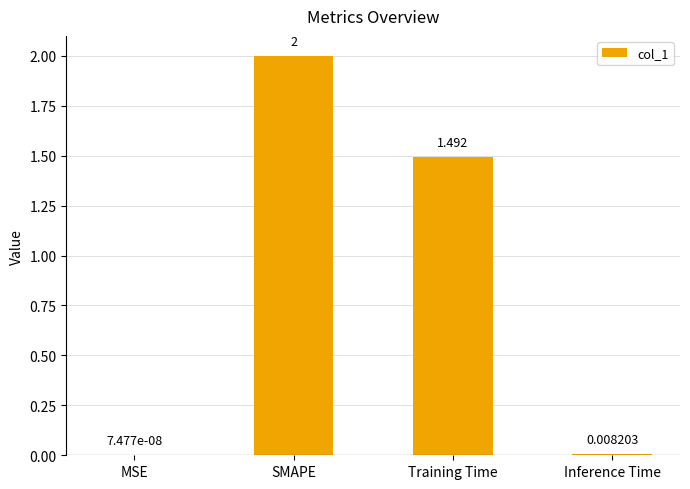

Where is the data nearest to the value 1?

Training Time